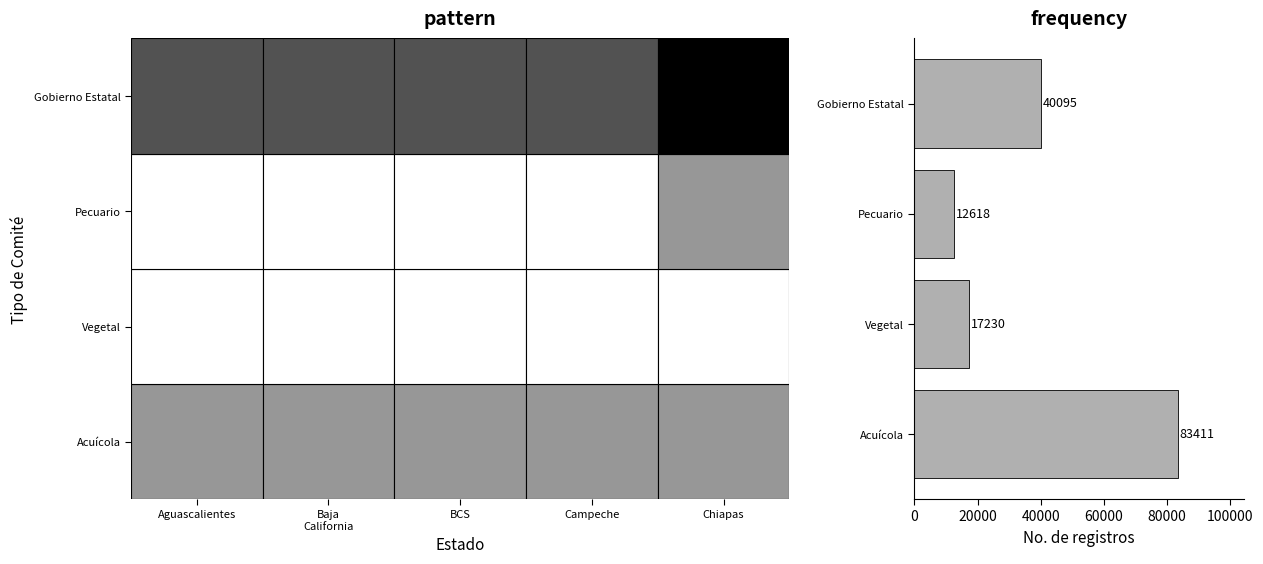

Which label corresponds to the largest value in the chart?

Acuícola